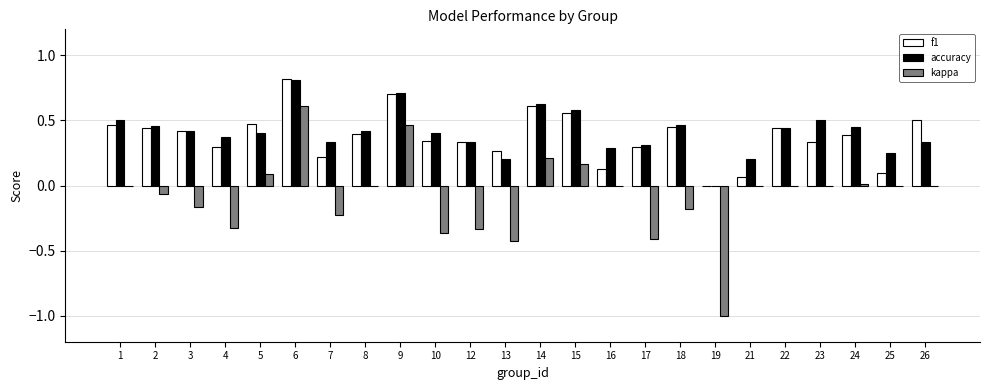

What is the sum of the accuracy values at 13 and 15?

0.8